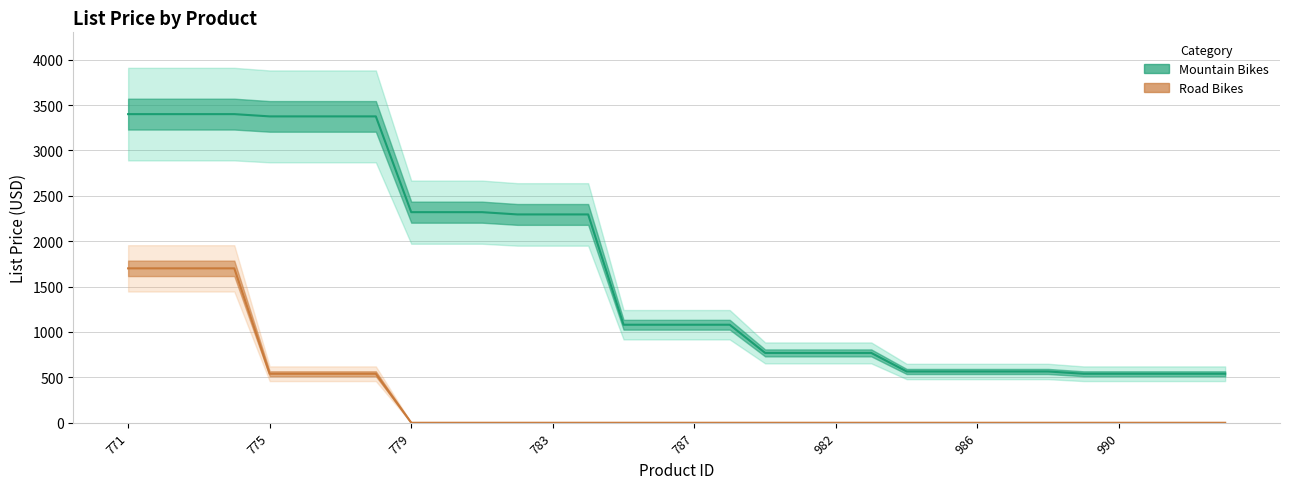

True or false: Mountain Bikes and Road Bikes cross at least once.

False